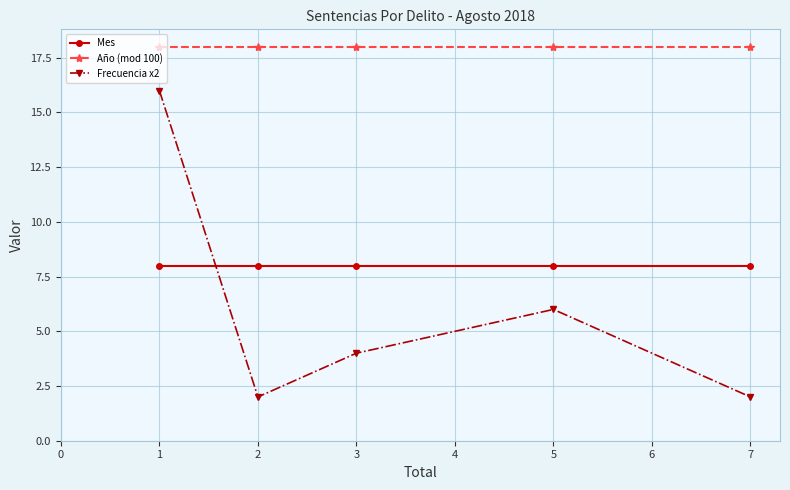

True or false: Frecuencia x2 has more than 0 interior local peaks.

True